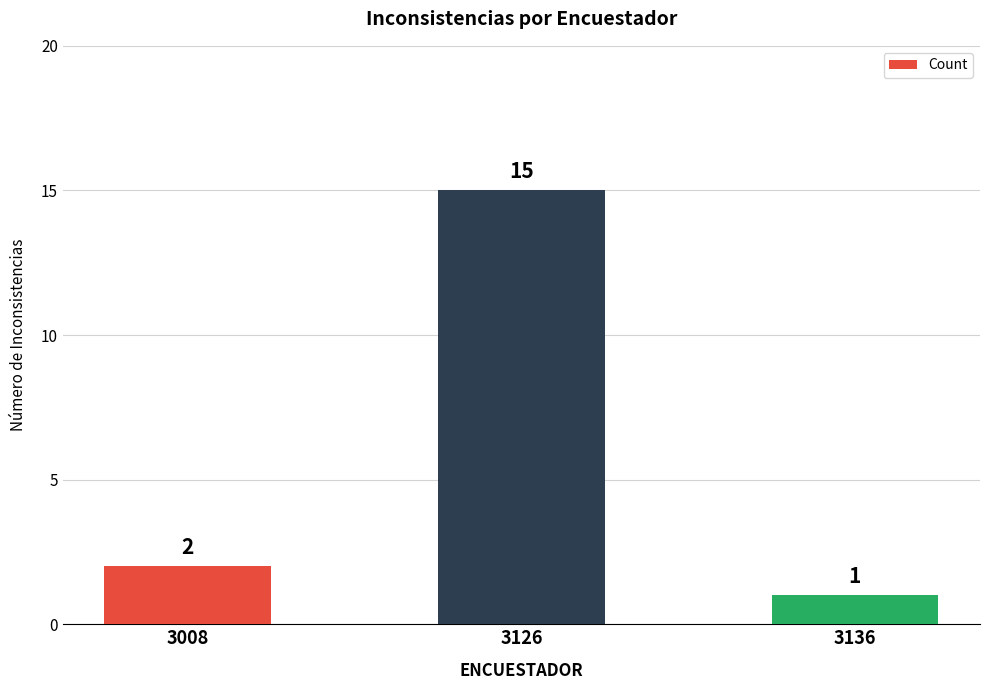

Reading left to right, list all the values displayed in this chart.

2	15	1